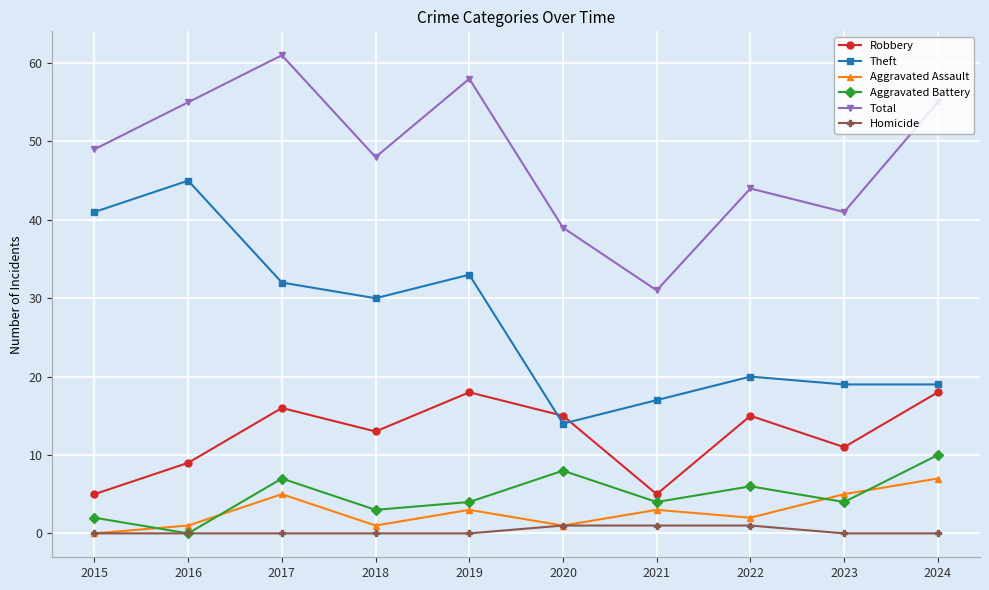

What is the value of the Theft point at the 10th from the left?

19